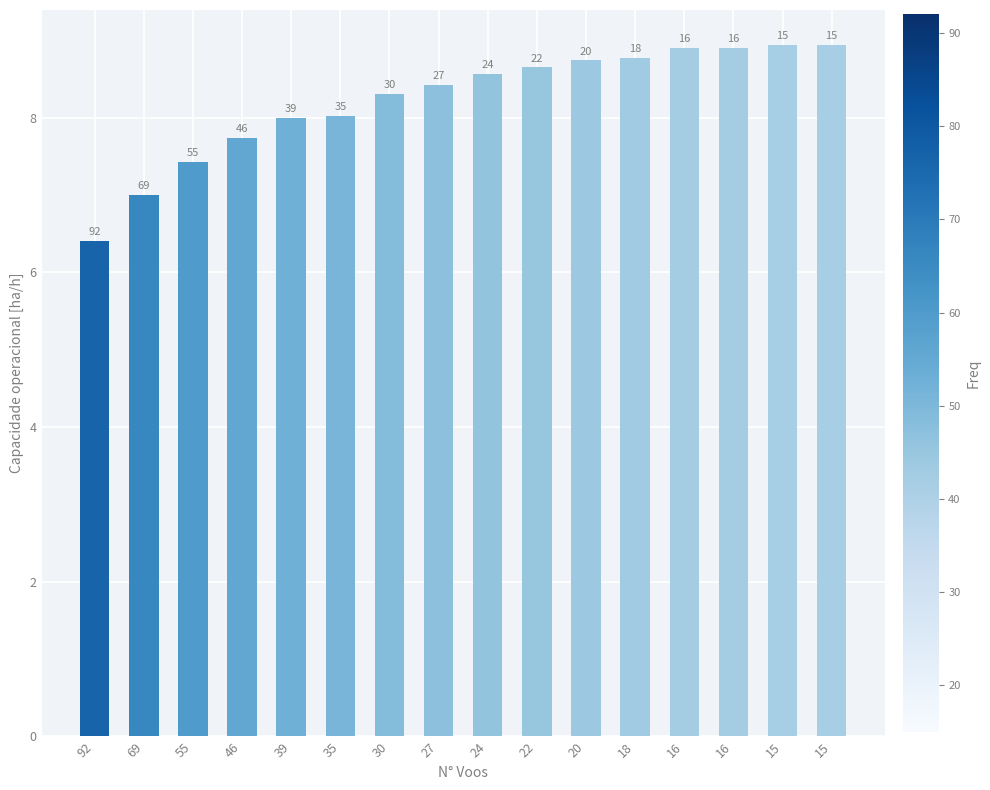

The value at 35 is 8.0. True or false?

True